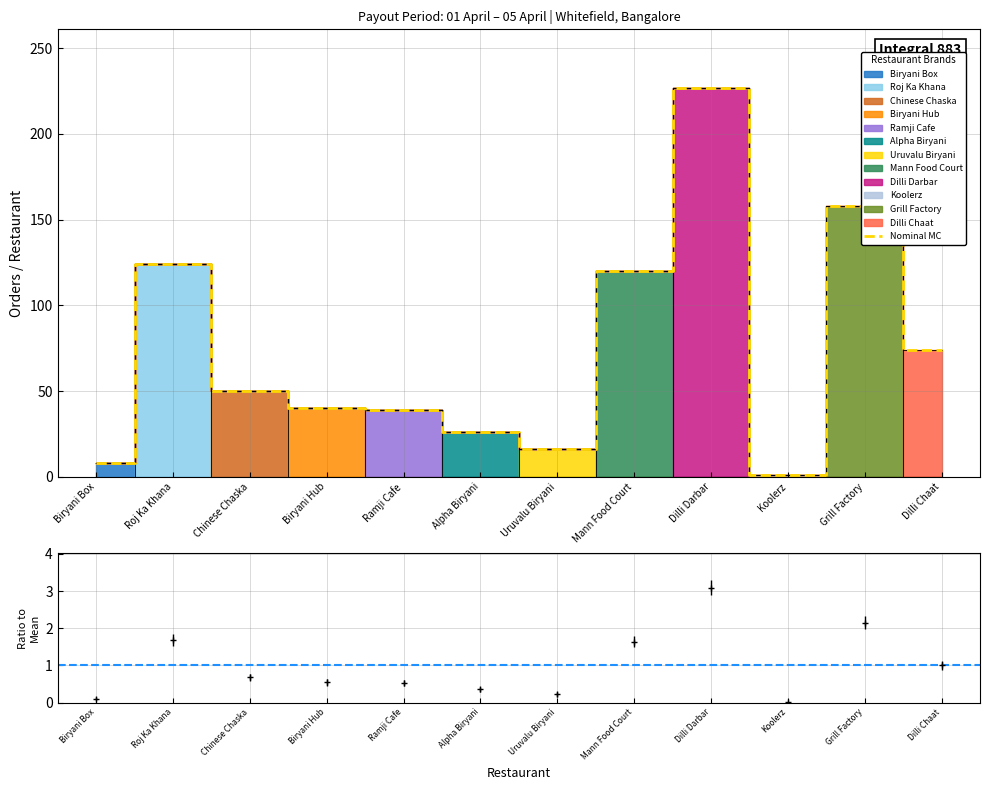

Reading right to left, transcribe all the data shown in this chart.

74	158	1	227	120	16	26	39	40	50	124	8